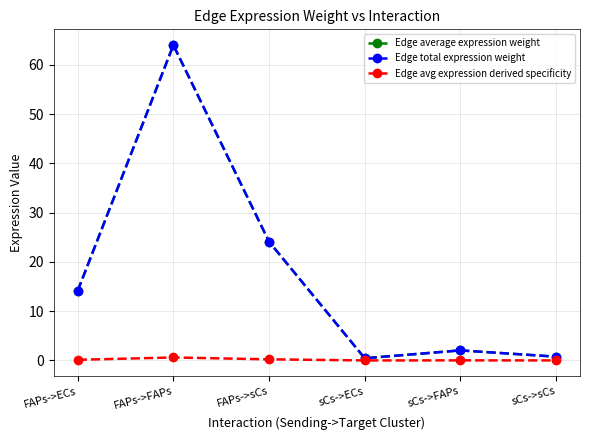

Is this an area chart (filled region under the line)?

No